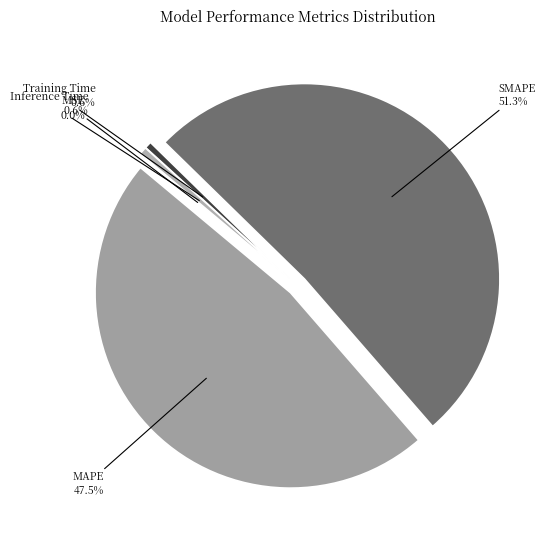

What is the ratio of the value at SMAPE to the value at MAPE?

1.1